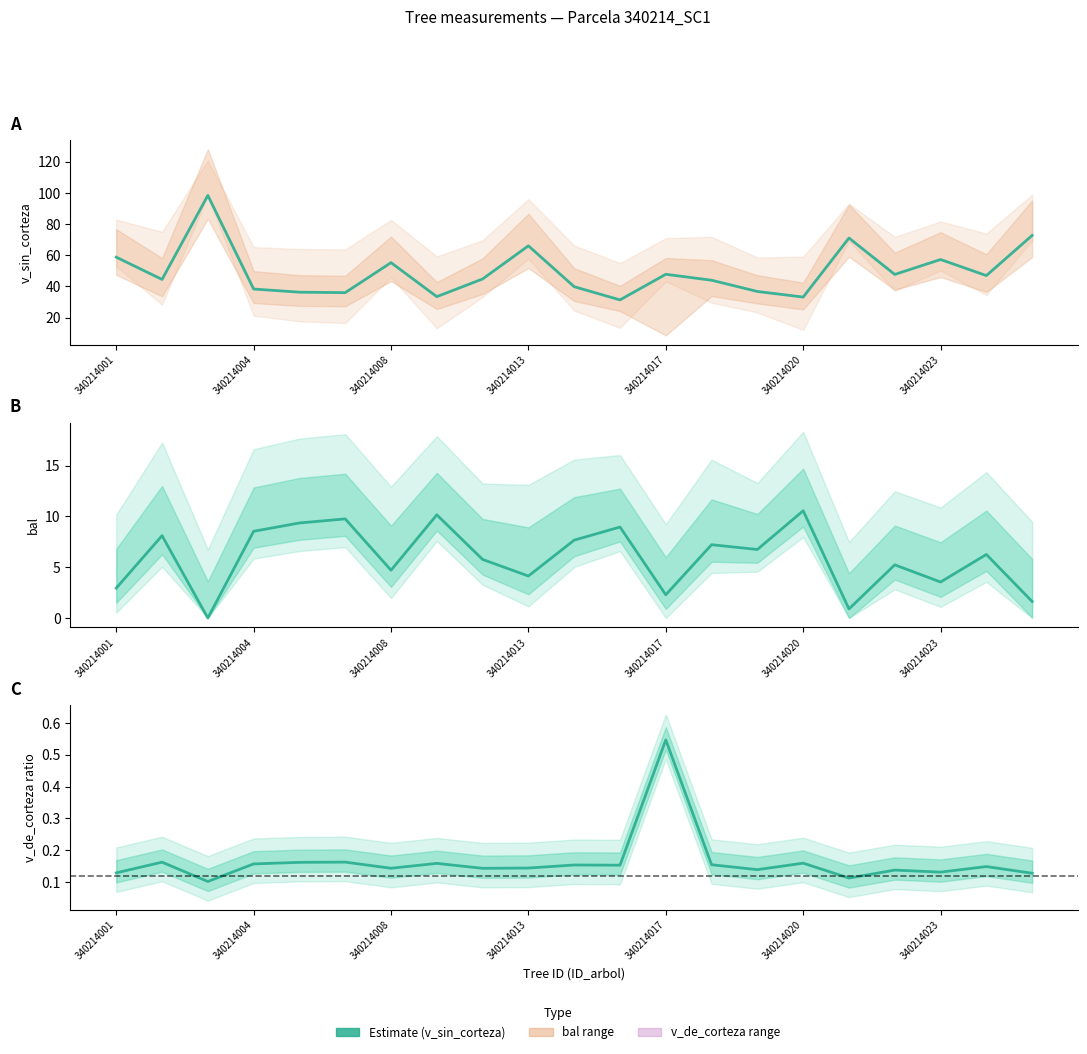

What position from the right is 10?

11